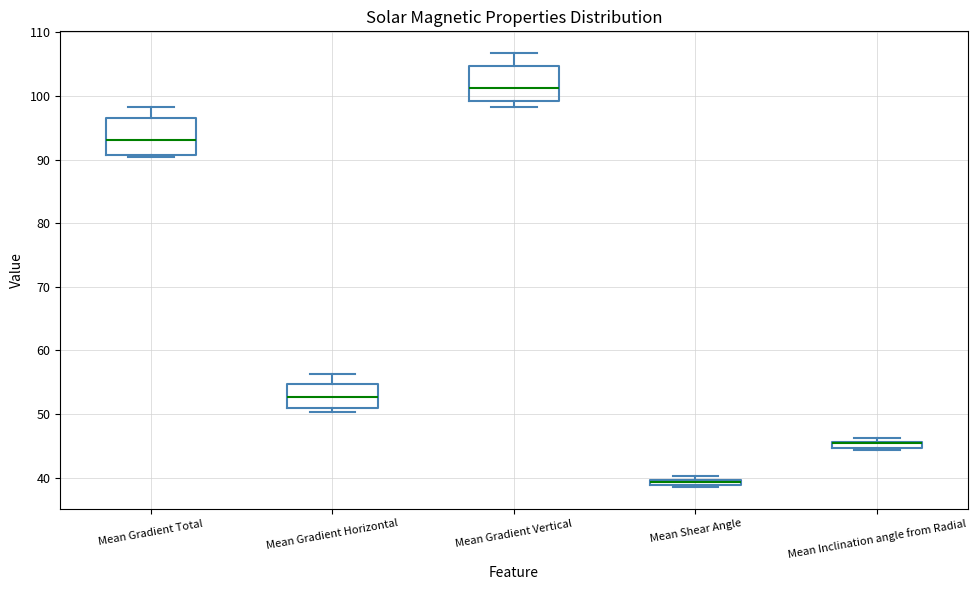

Where does the upper whisker of the box for Mean Gradient Total end on the y-axis? The values are not printed on the chart, so give them approximately, as read against the axis.

98